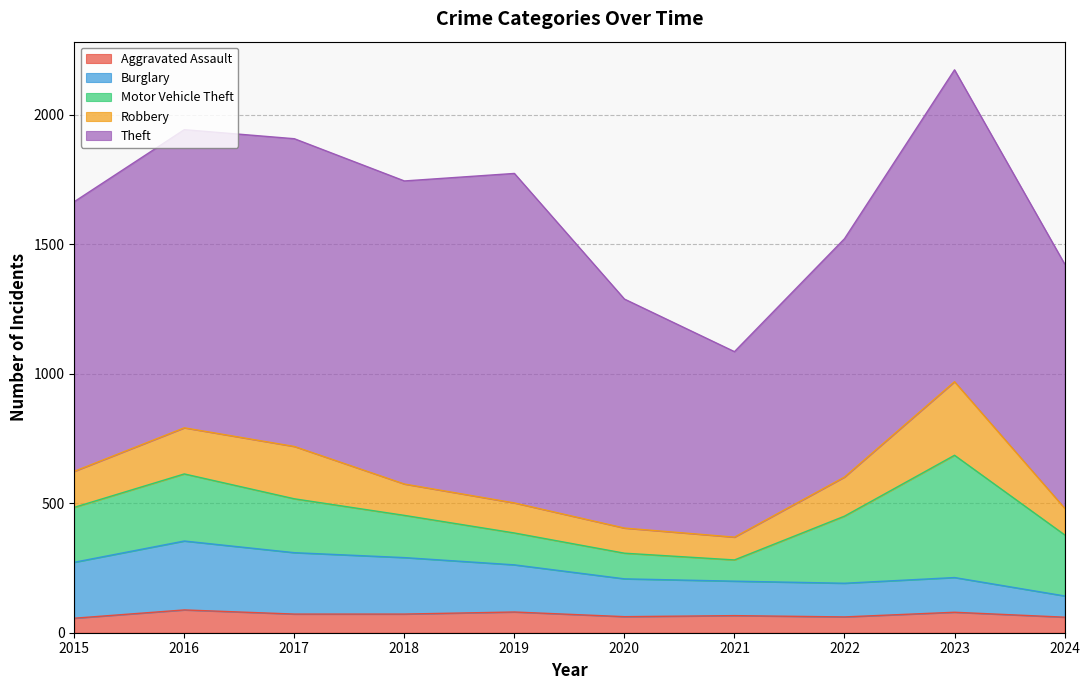

What is the difference between the second highest and minimum values in the Aggravated Assault series?

24